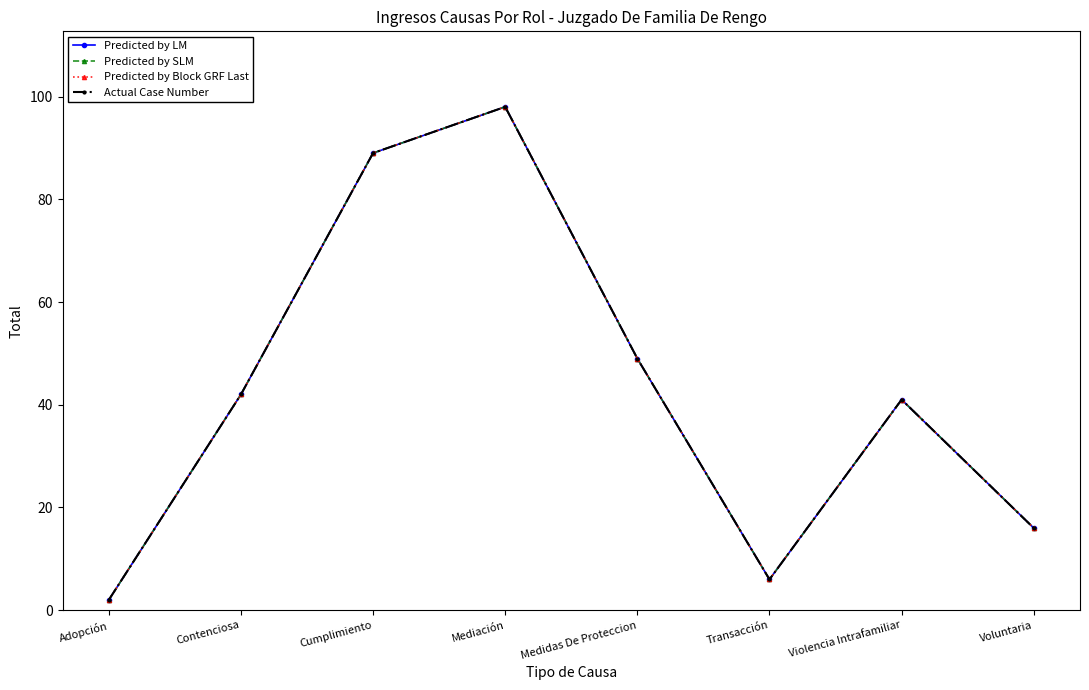

Is this an area chart (filled region under the line)?

No